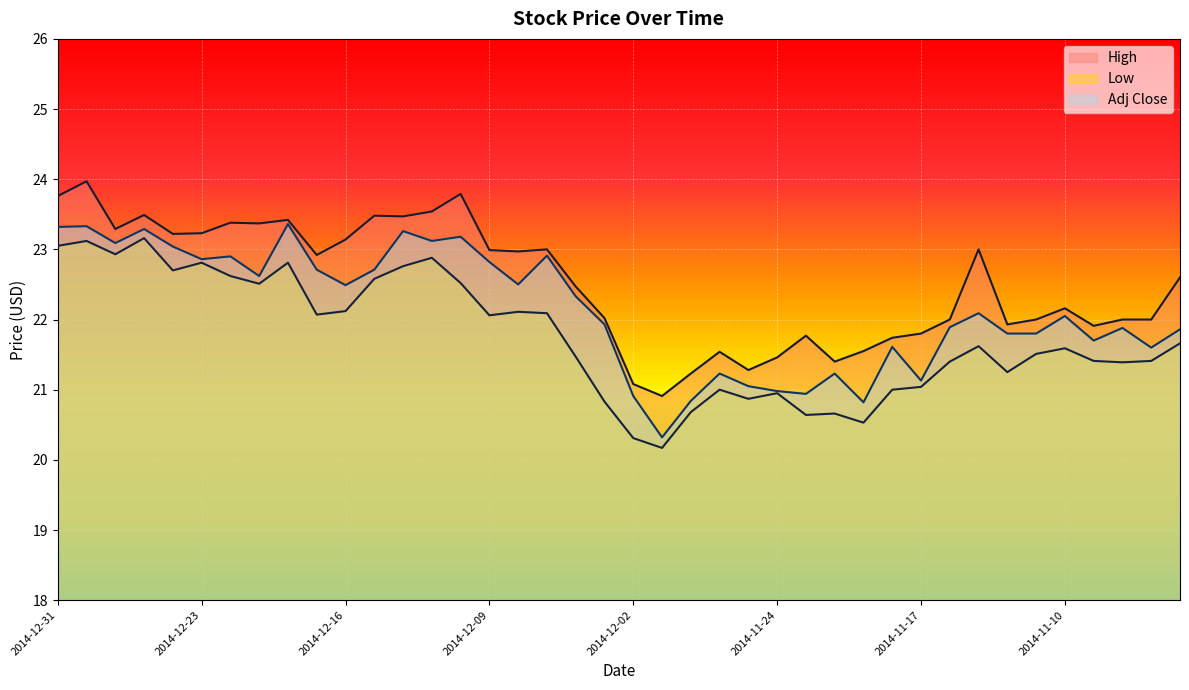

Rank the series at 2014-12-19 from highest to lowest value.

High, Adj Close, Low